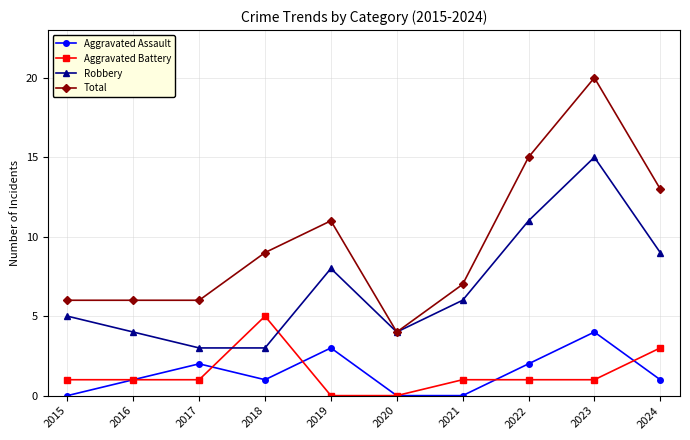

Does the chart have visible grid lines?

Yes